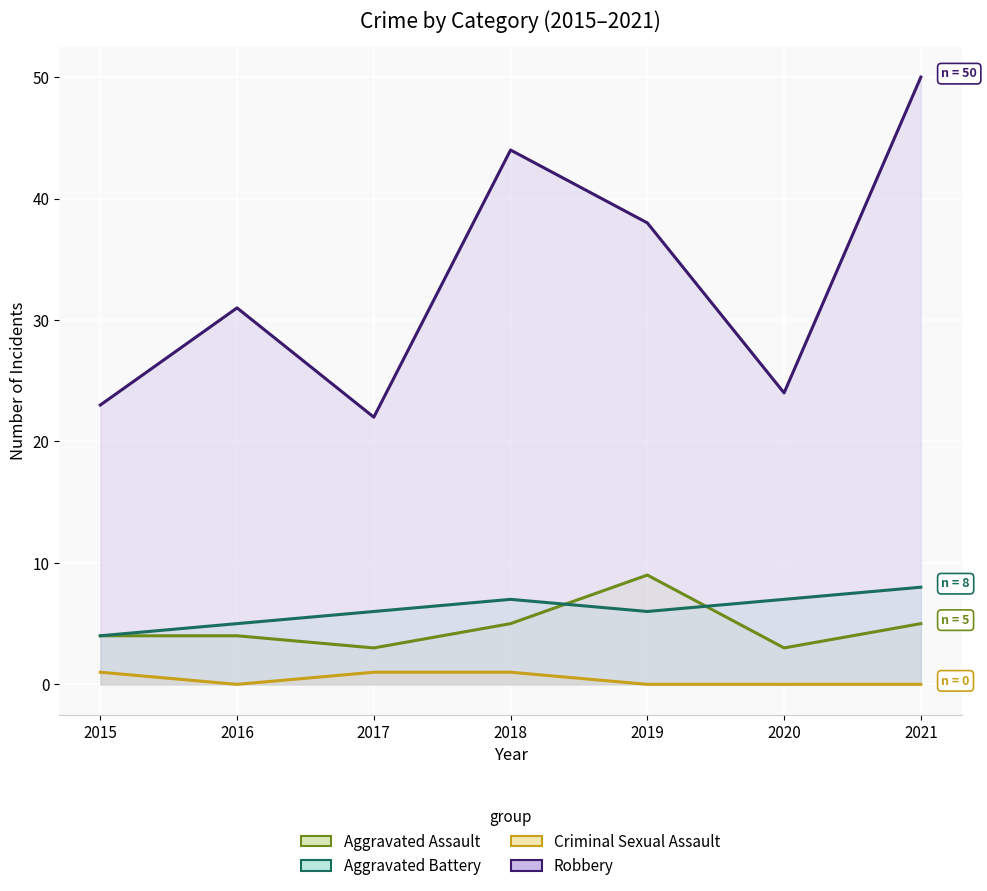

True or false: Aggravated Battery has a value of 8 at 2016.

False